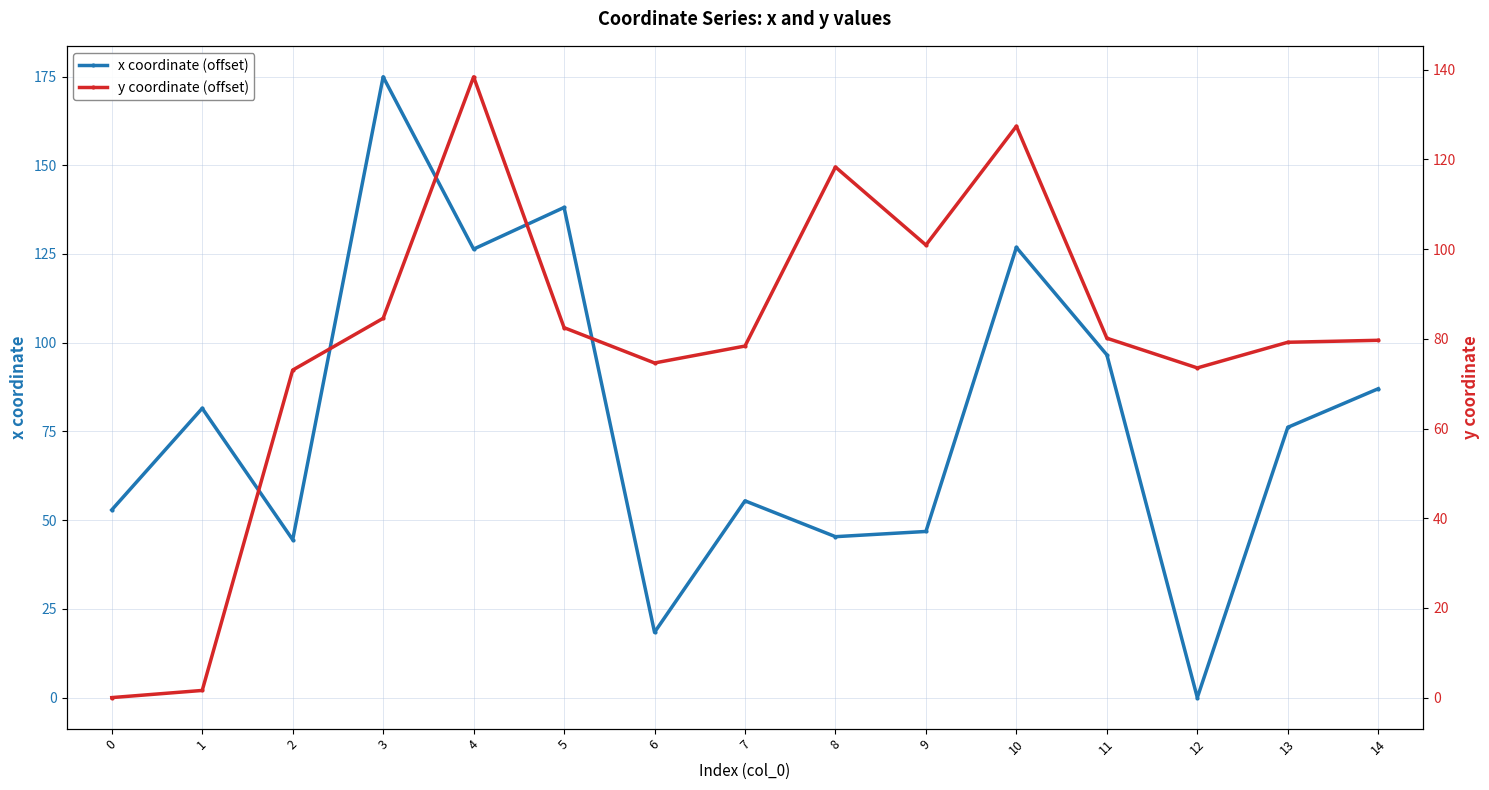

What is the maximum value shown in the chart?

174.9